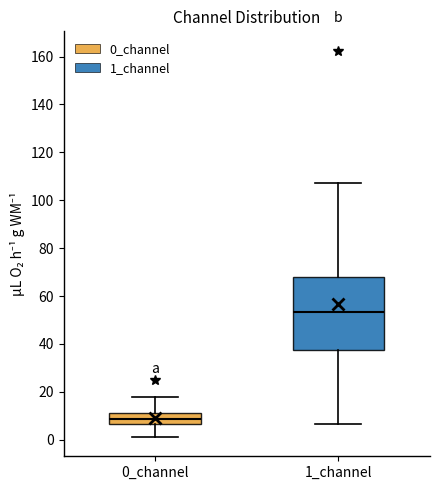

Reading left to right, read every box against the y-axis: the position of its median line, the range the box covers, and the ends of its whiskers. The values are not printed on the chart, so give them approximately, as read against the axis.

0_channel: median 8, box 6 to 10, whiskers 2 to 18
1_channel: median 54, box 38 to 68, whiskers 6 to 108